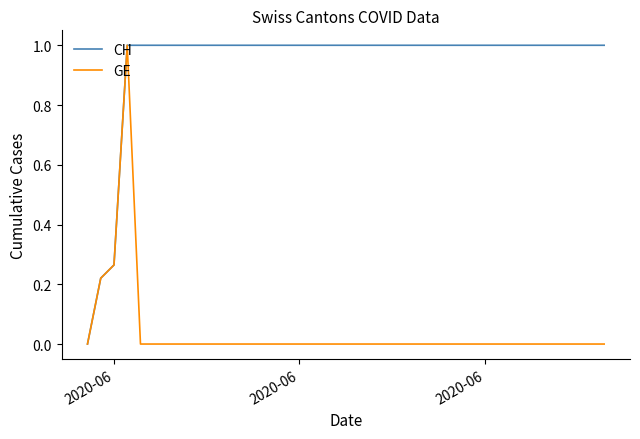

Rank the series by their average value, from highest to lowest.

CH, GE